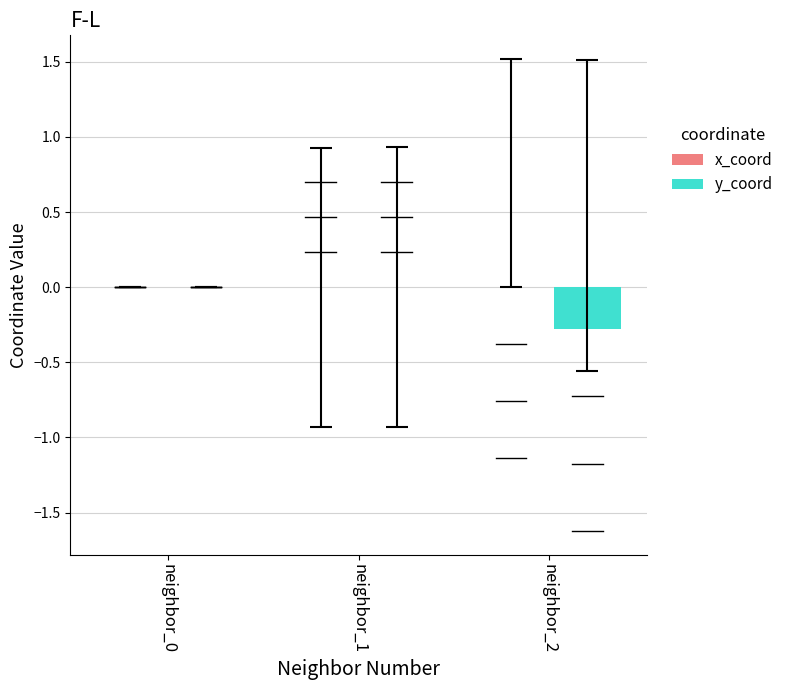

What is the sum of all y_coord values?

-0.3